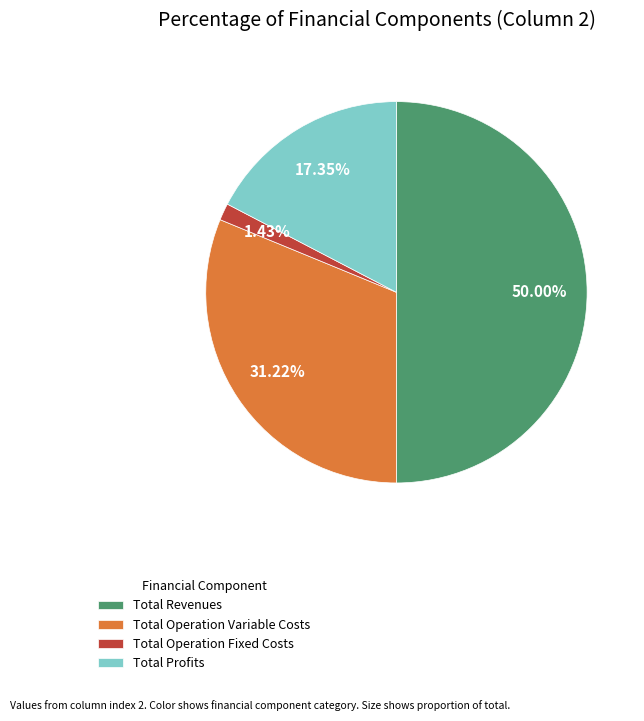

Which slice is the largest?

Total Revenues